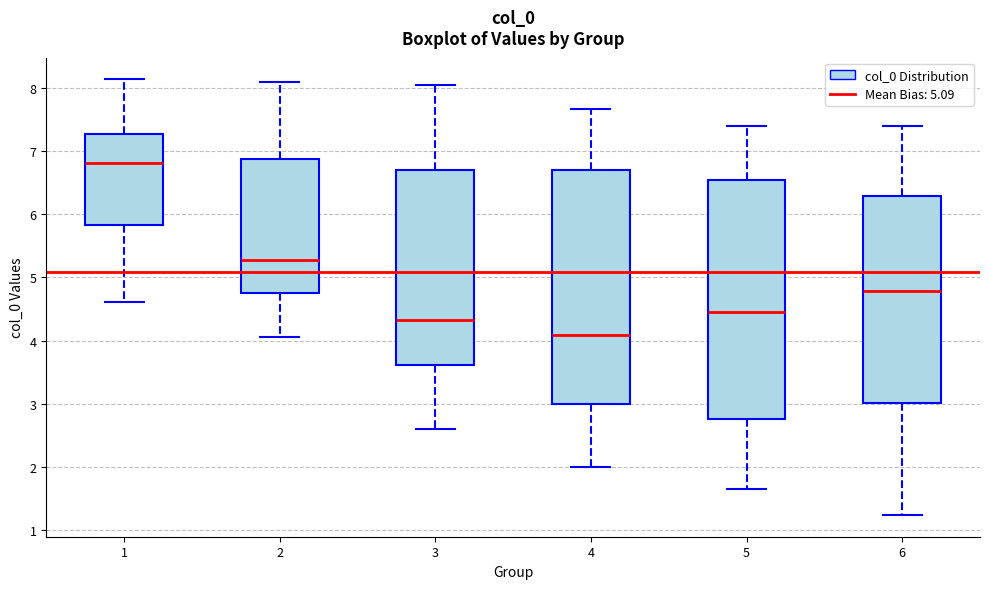

Where does the upper whisker of the box at x = 4 end on the y-axis? The values are not printed on the chart, so give them approximately, as read against the axis.

7.7